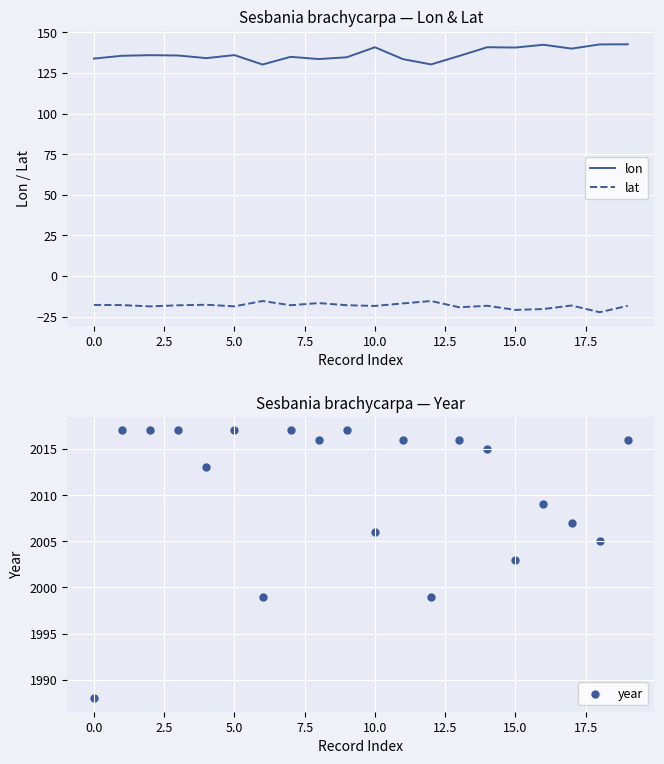

Which series contains the highest Y value?

year